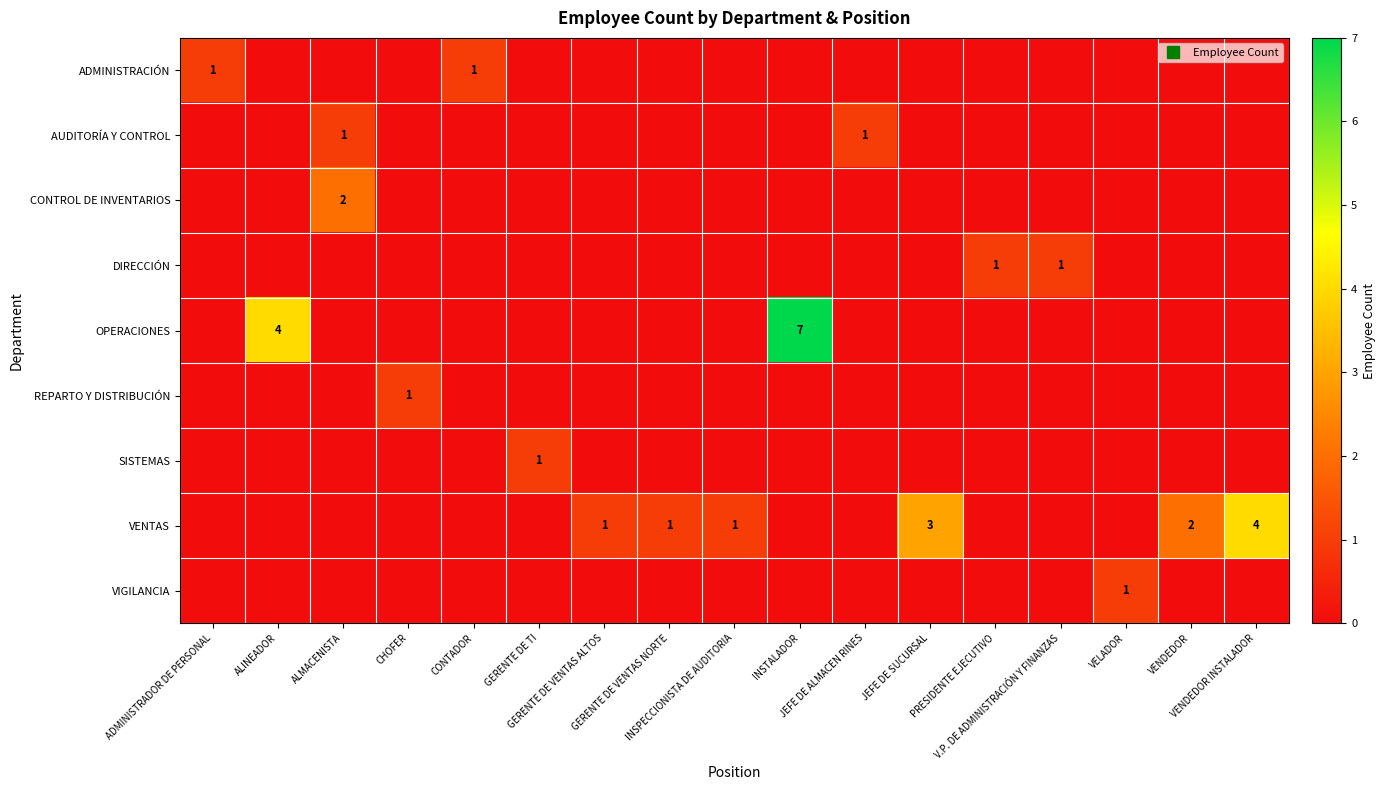

At which category is the sum across all series the highest?

INSTALADOR